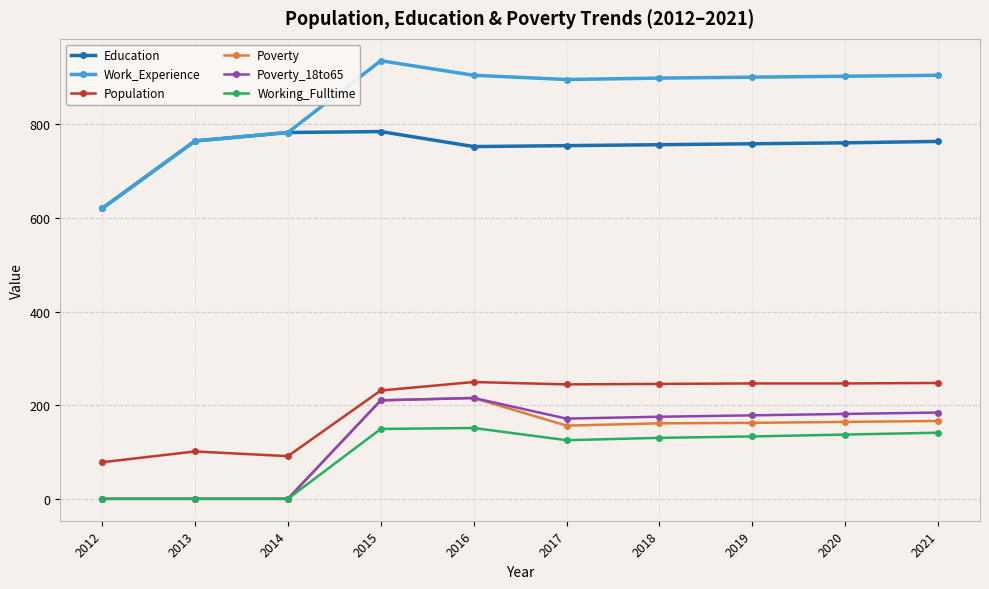

Between 2015 and 2017, which series saw the biggest shift?

Poverty